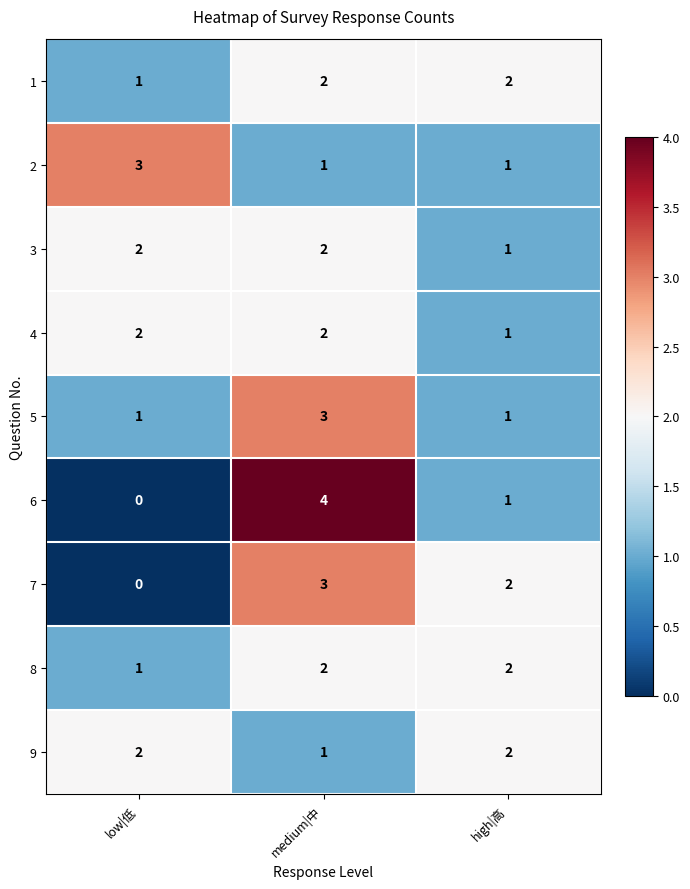

The 6 series shows 0 at high|高. True or false?

False